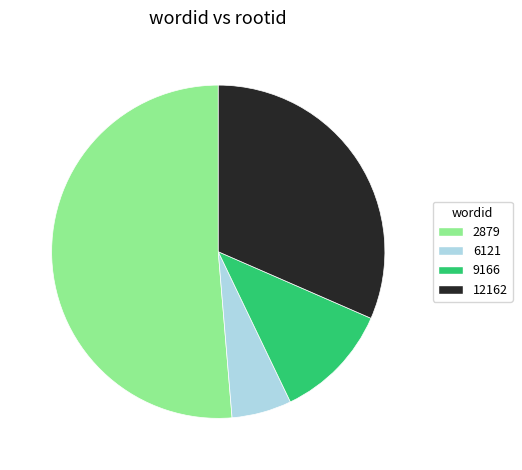

Rank the categories by value from highest to lowest.

2879, 12162, 9166, 6121